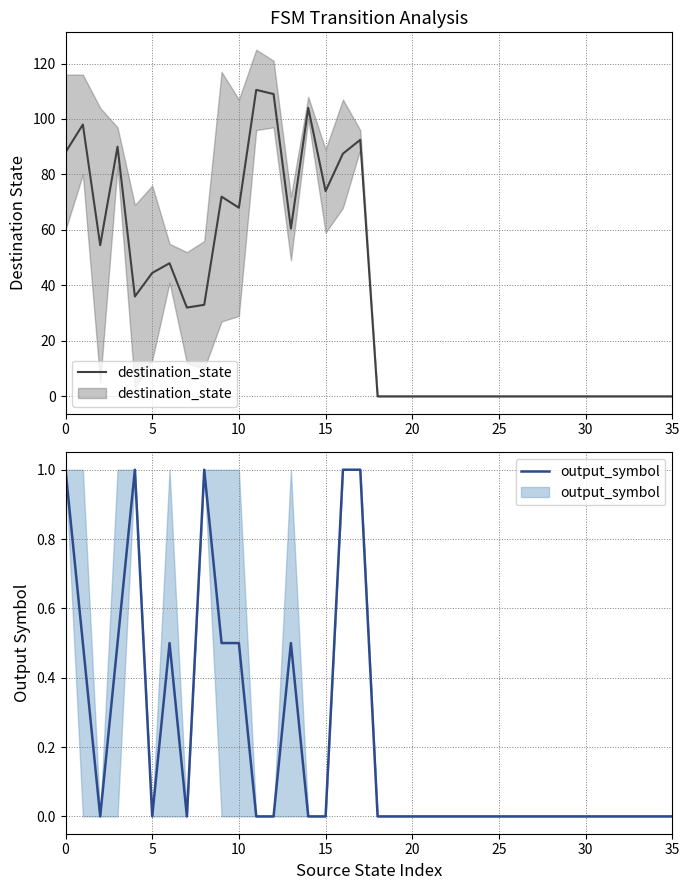

What are all the series names shown in the legend?

destination_state, output_symbol